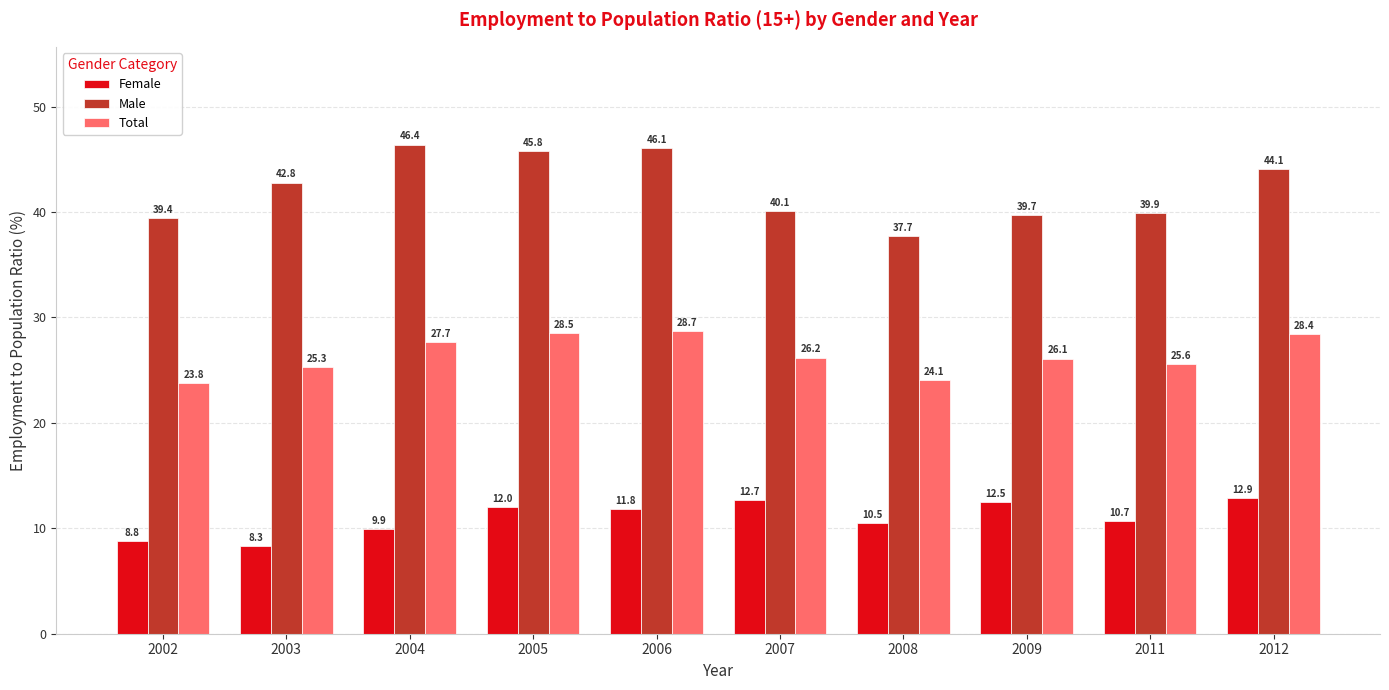

Which series changed the most between 2004 and 2011?

Male